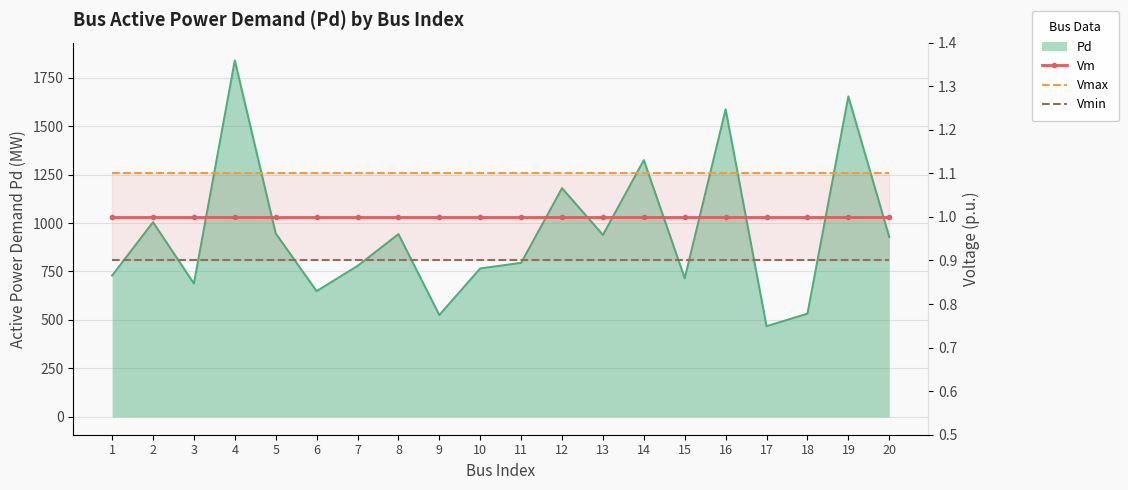

The value of Vm at 19 is 0.4. True or false?

False